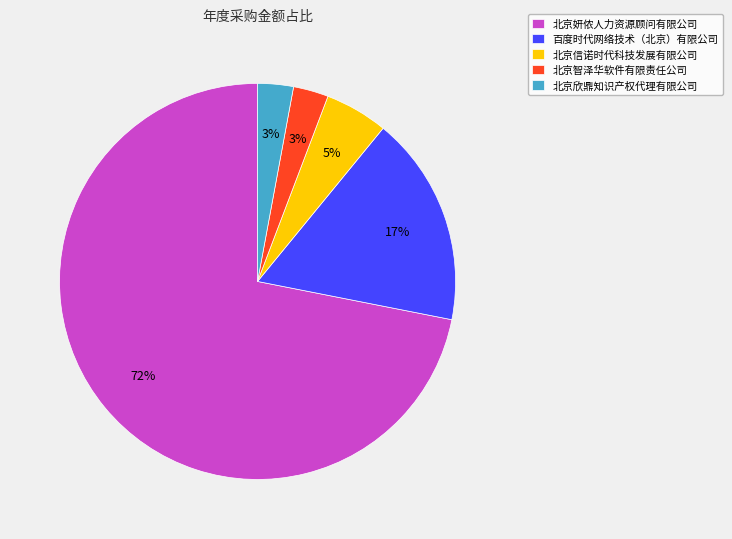

Approximately how many times larger is the value at 北京信诺时代科技发展有限公司 compared to 百度时代网络技术（北京）有限公司?

0.3